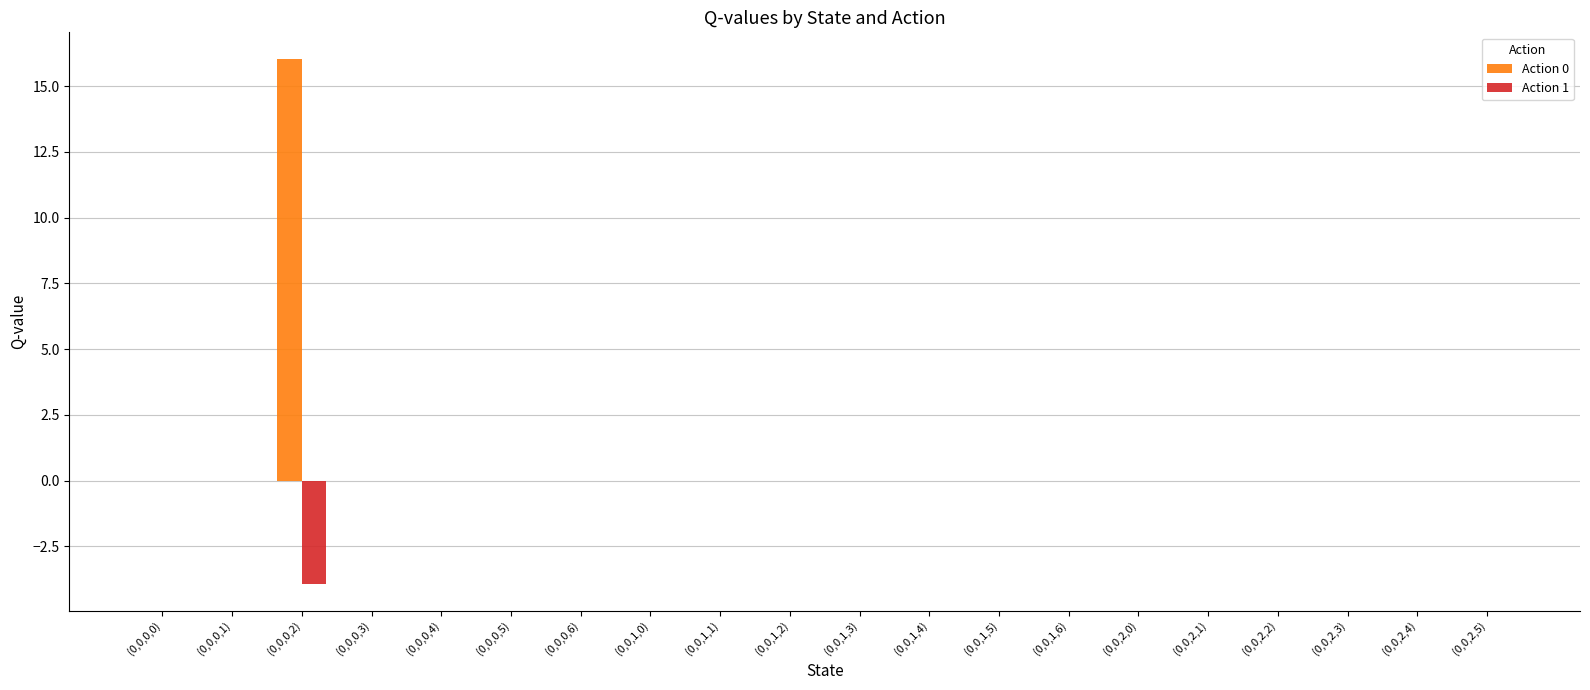

What is the greatest value displayed?

16.0